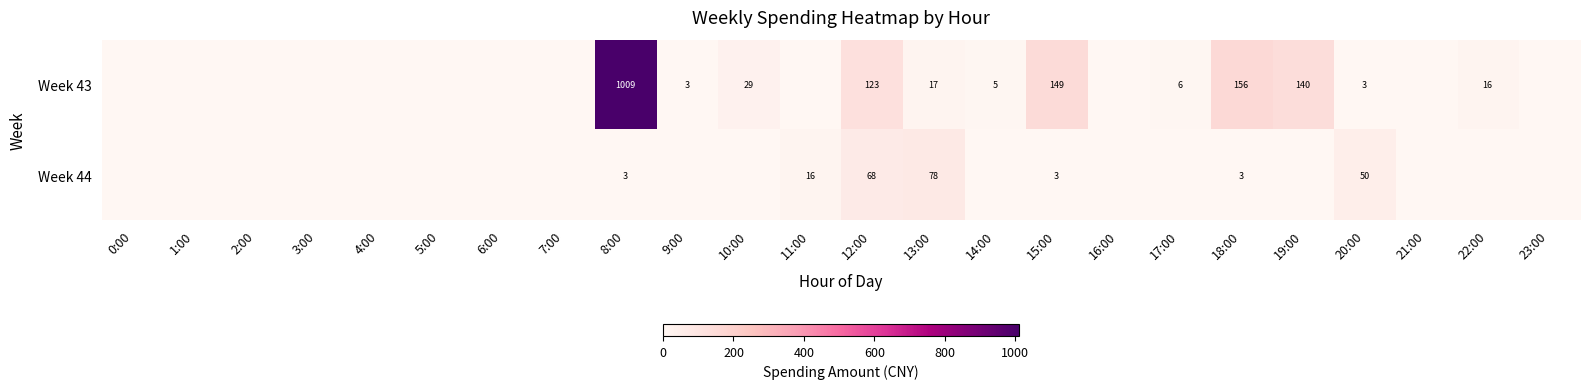

The value of Week 43 at 19:00 is 140. True or false?

True